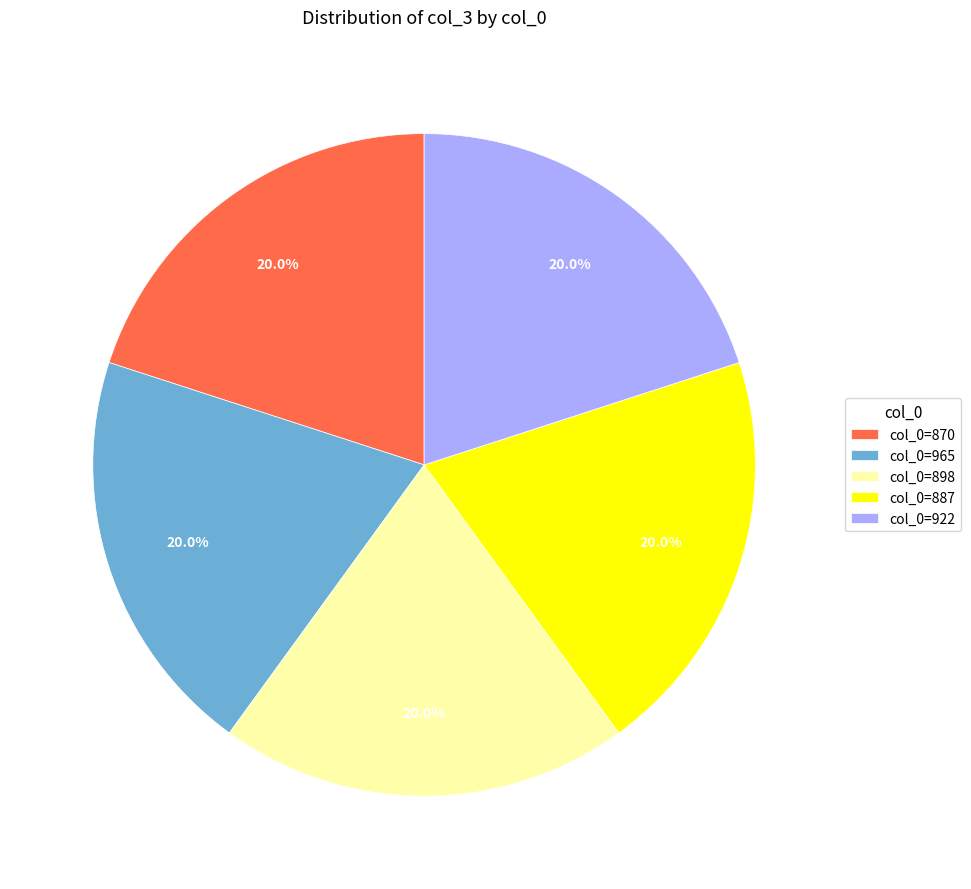

Combined, do col_0=922 and col_0=870 account for over 50%?

No